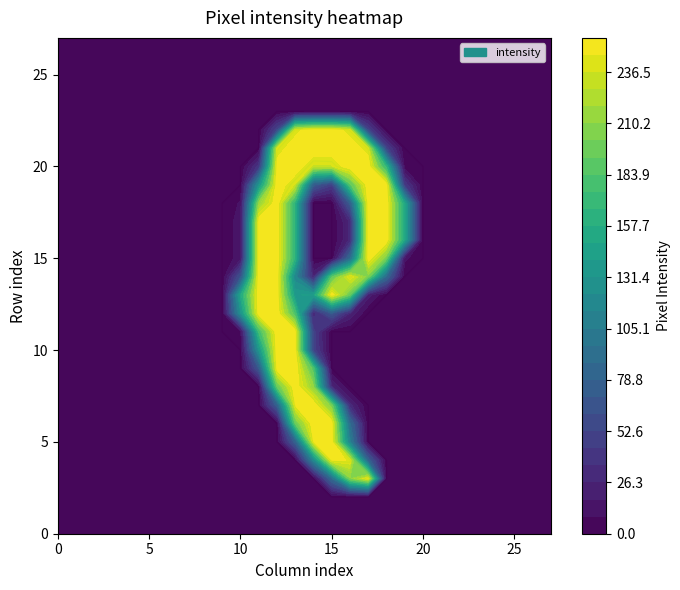

What is the greatest value displayed?

254